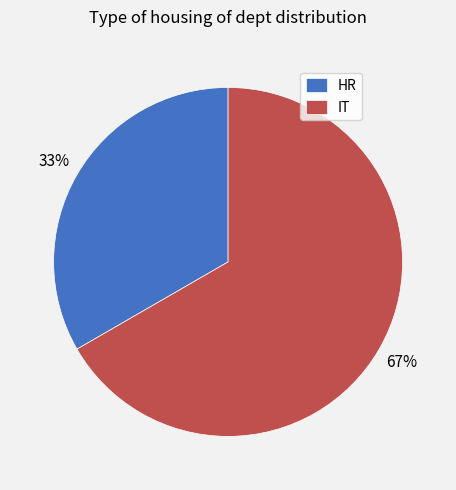

To the nearest percent, what is the average slice percentage?

50%